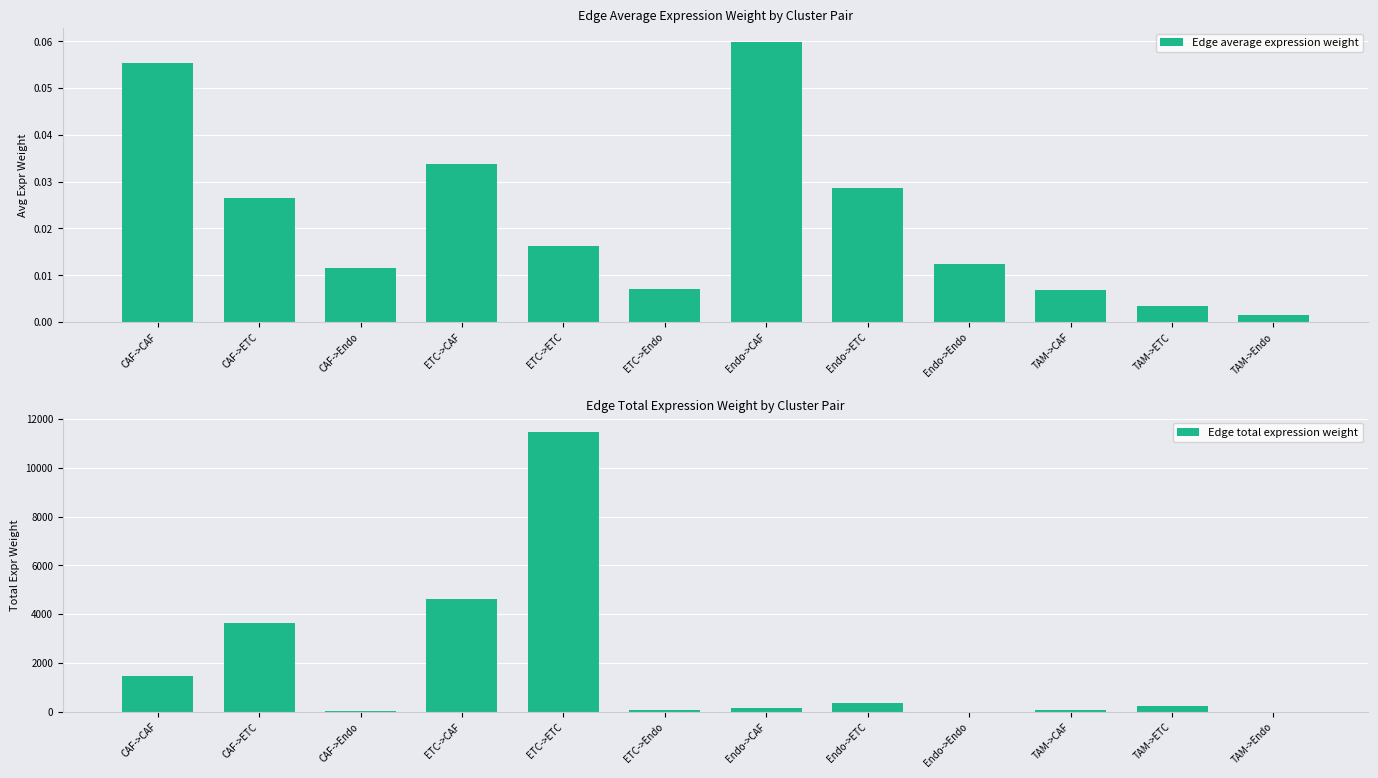

Which series has the largest range (max minus min)?

Edge total expression weight